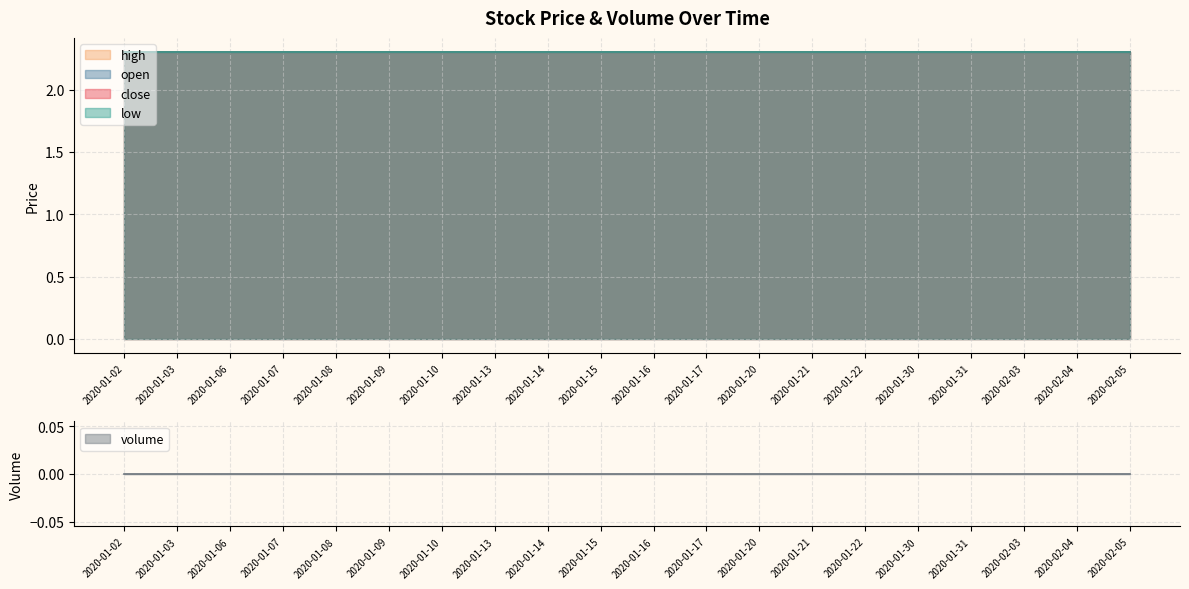

The value of volume at 2020-01-31 is 0.0. True or false?

True